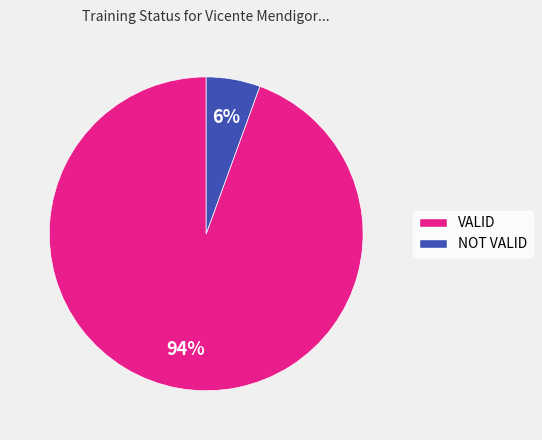

Is the sum of VALID and NOT VALID greater than half?

Yes